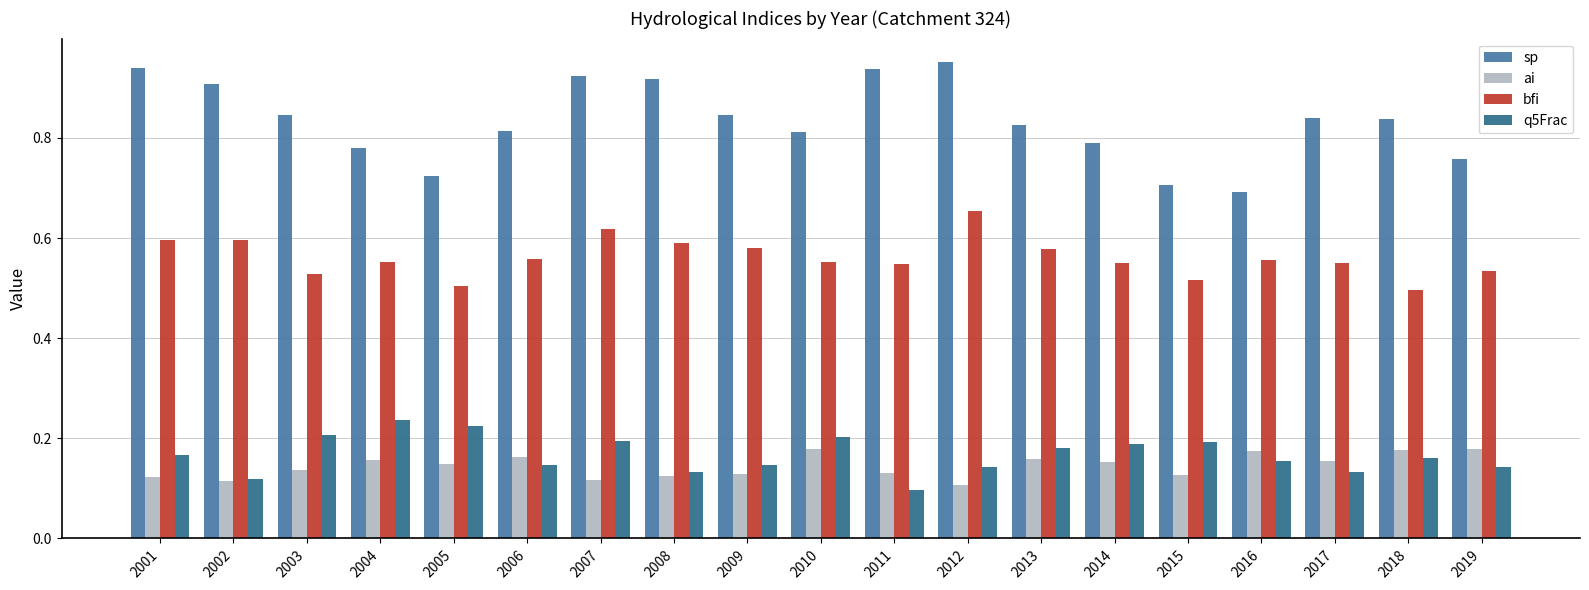

True or false: bfi has a value of 0.6 at 2006.

True